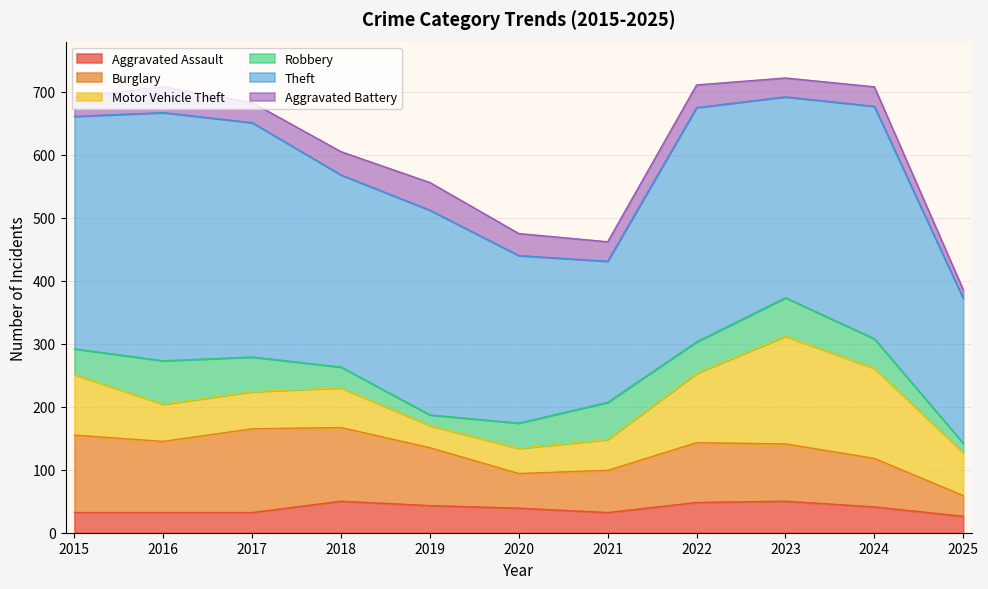

Between 2020 and 2024, which is larger?

2024